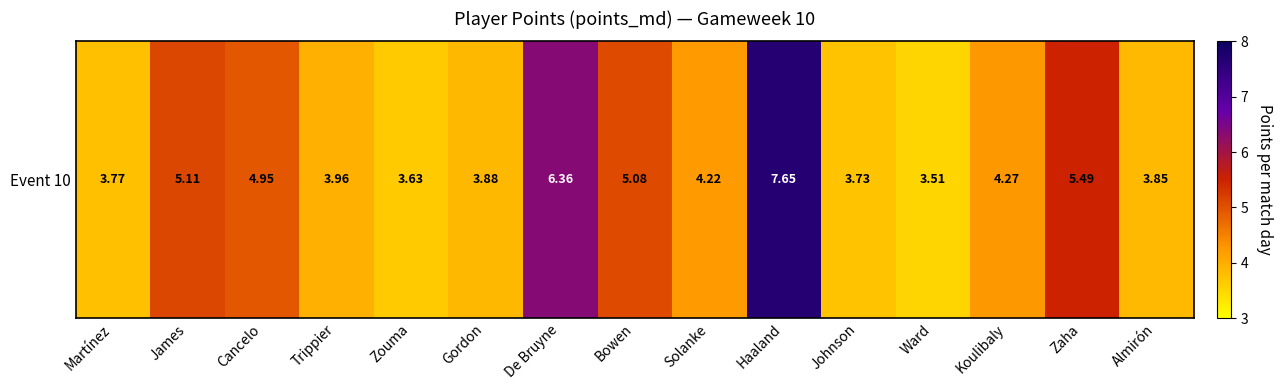

Reading left to right, extract all data points from this chart.

Martínez=3.8	James=5.1	Cancelo=5.0	Trippier=4.0	Zouma=3.6	Gordon=3.9	De Bruyne=6.4	Bowen=5.1	Solanke=4.2	Haaland=7.7	Johnson=3.7	Ward=3.5	Koulibaly=4.3	Zaha=5.5	Almirón=3.9